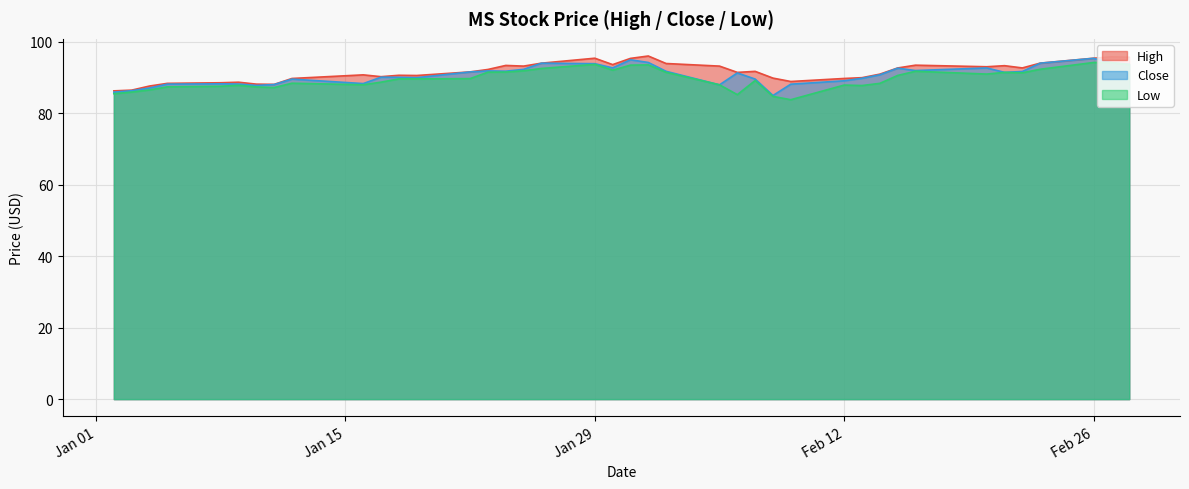

At which label does High reach its peak?

2018-02-01